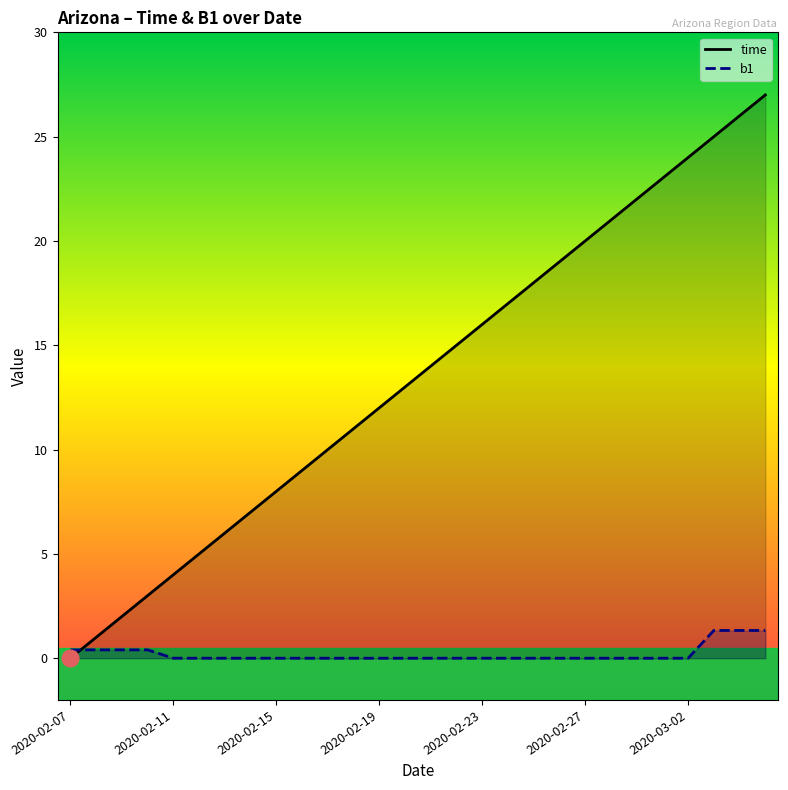

What is the maximum value shown in the chart?

27.0